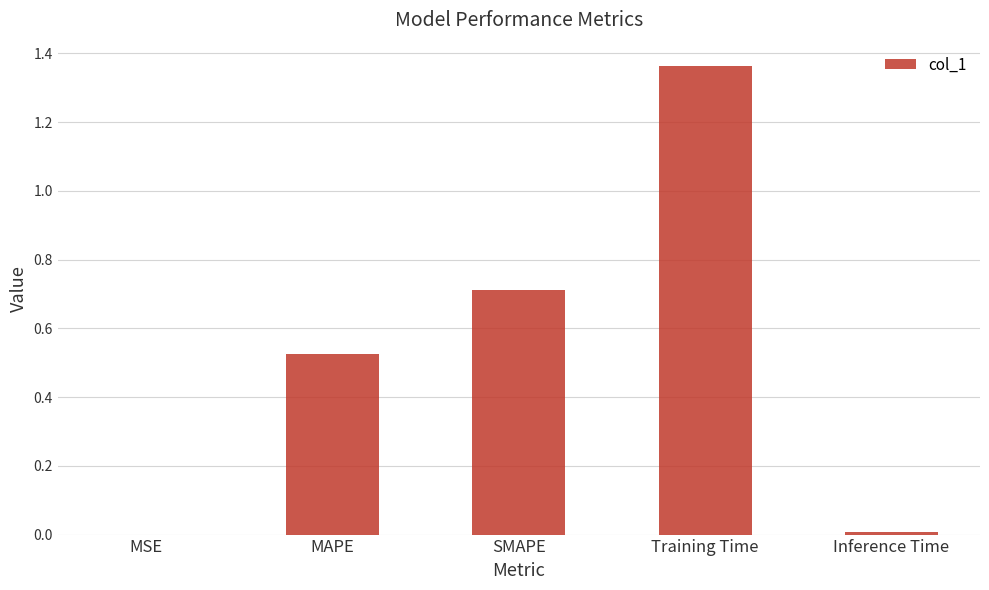

What is the sum of all values?

2.6